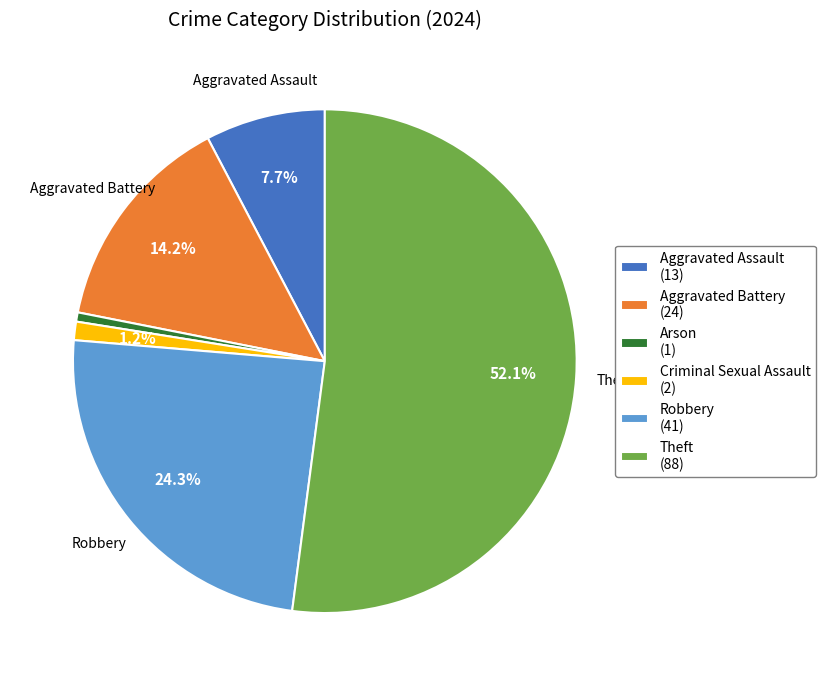

True or false: Arson accounts for 1% of the total.

True